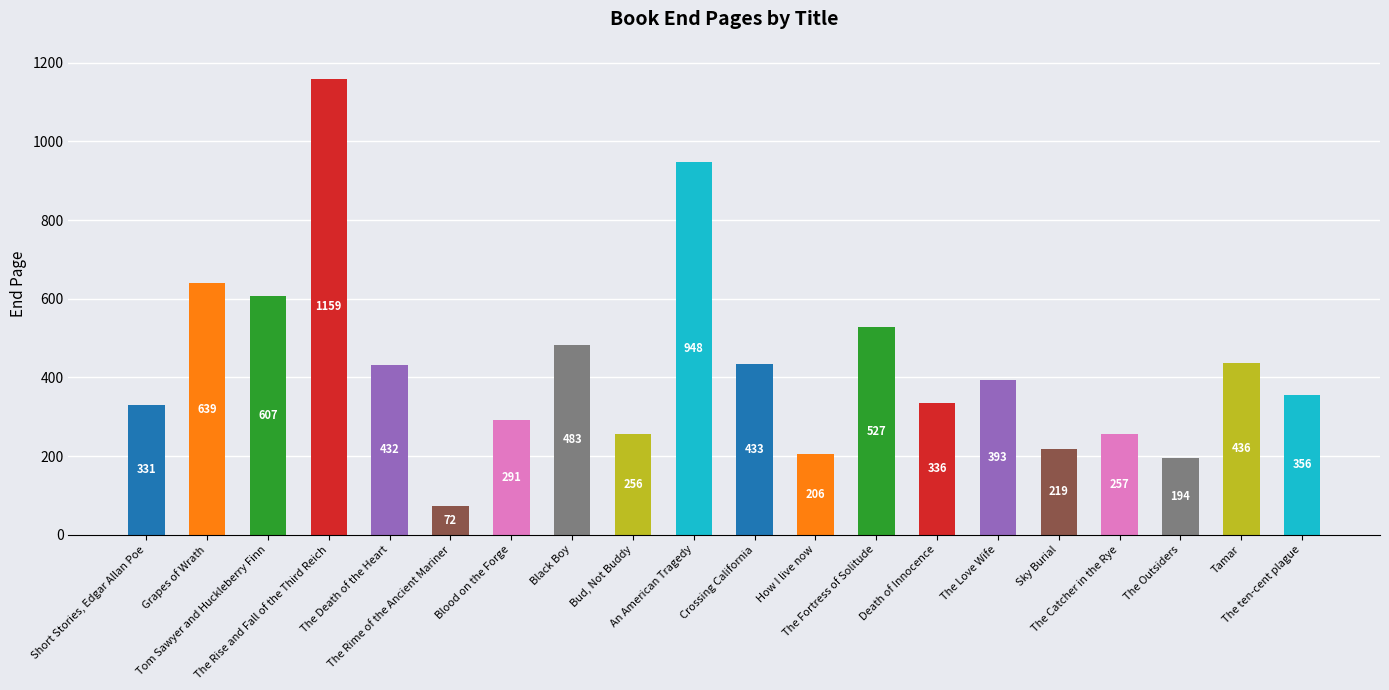

What is the change in value from Death of Innocence to Tamar?

+100